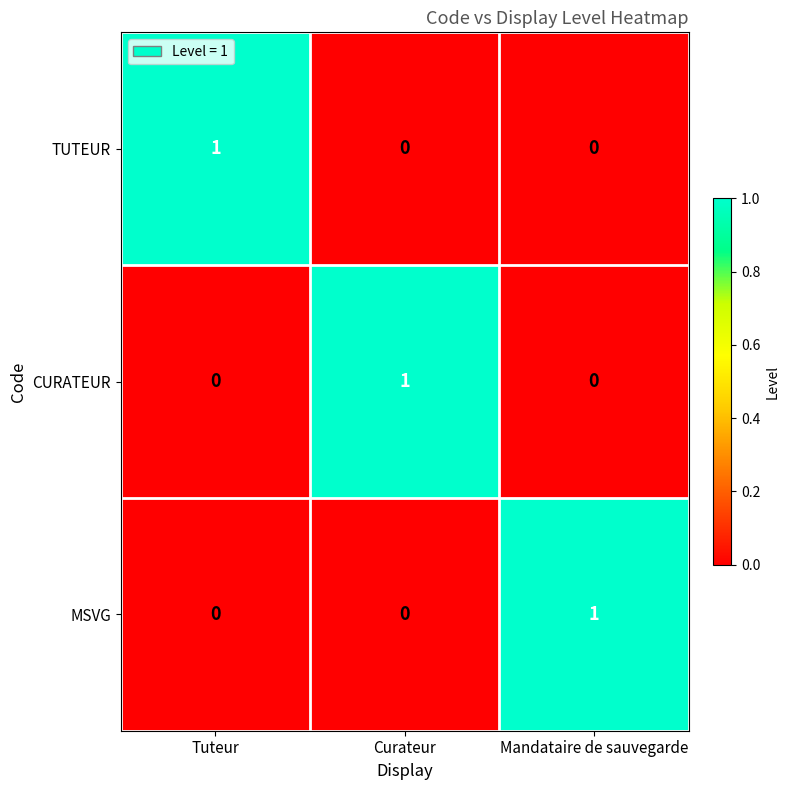

Is it true that MSVG equals 0 at Mandataire de sauvegarde?

False